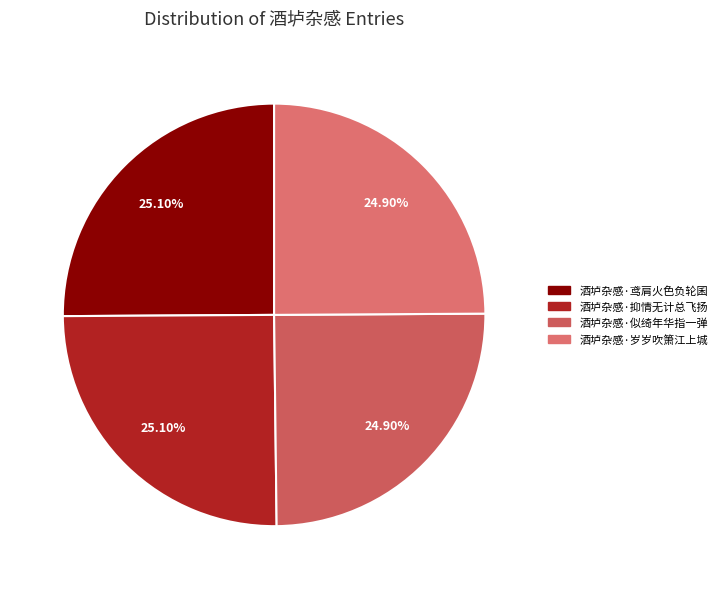

Is 酒垆杂感·岁岁吹箫江上城 the majority of the pie?

No